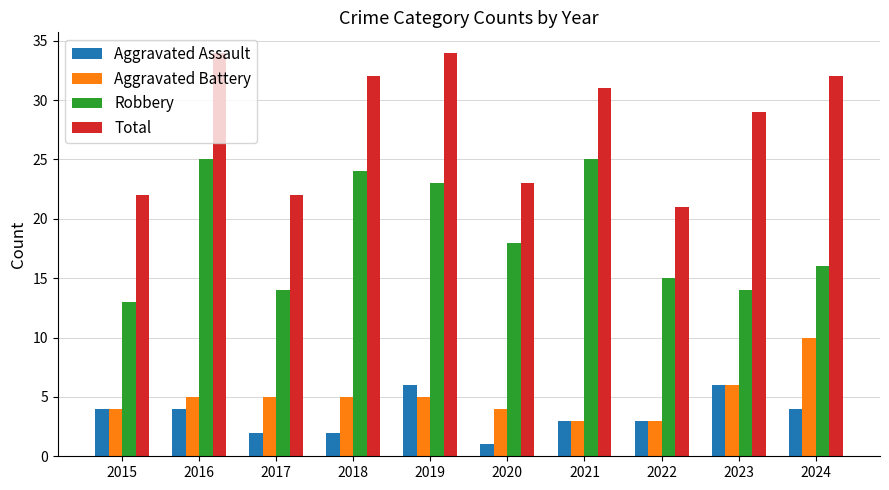

What is the spread (max minus min) of values at 2019?

29